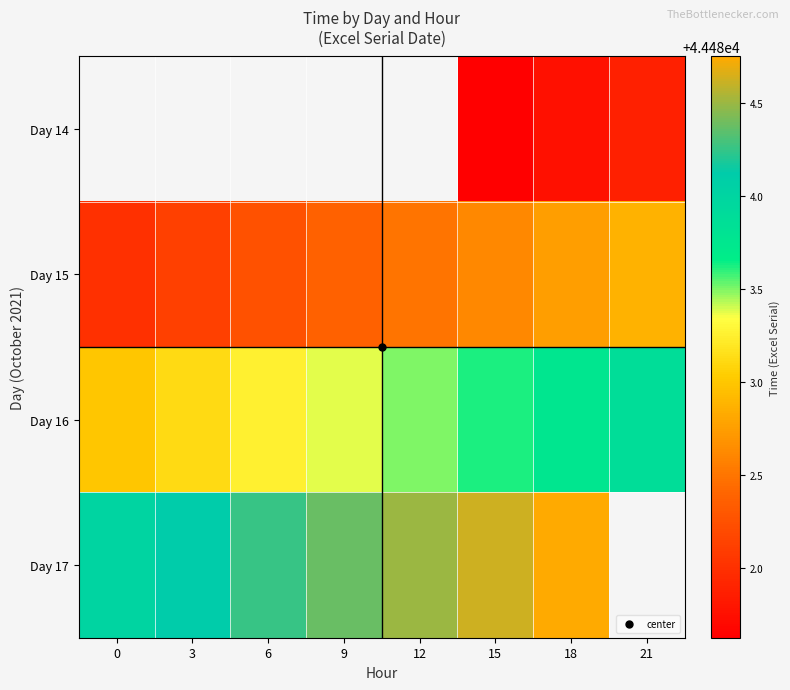

What is the highest value of the Day 15 series?

44482.9